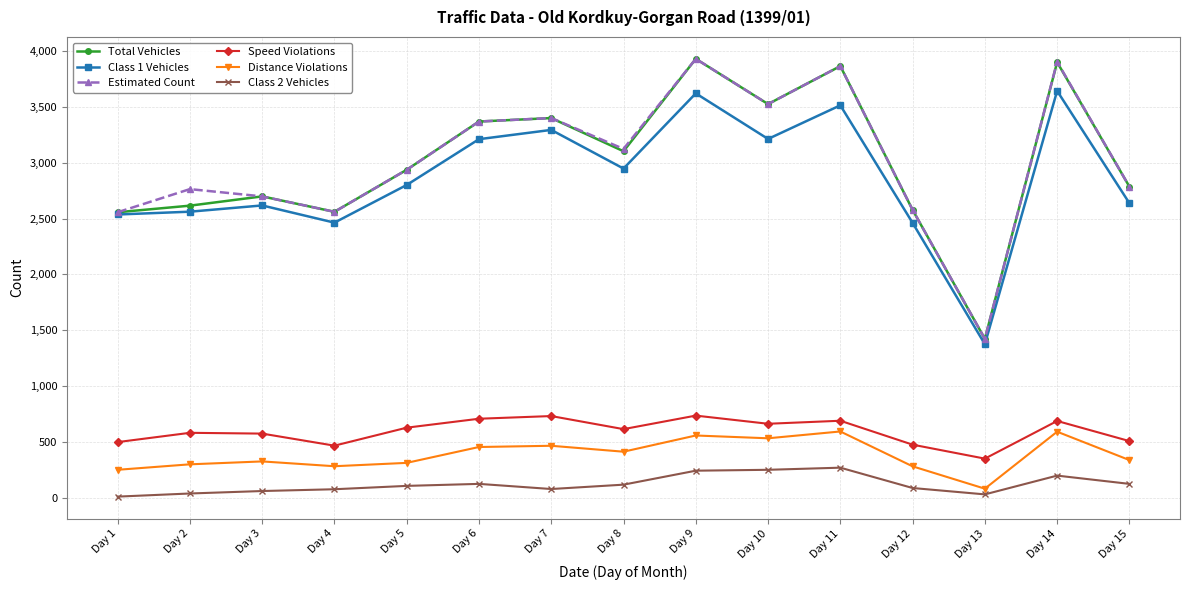

What is the average value of the Estimated Count series?

3027